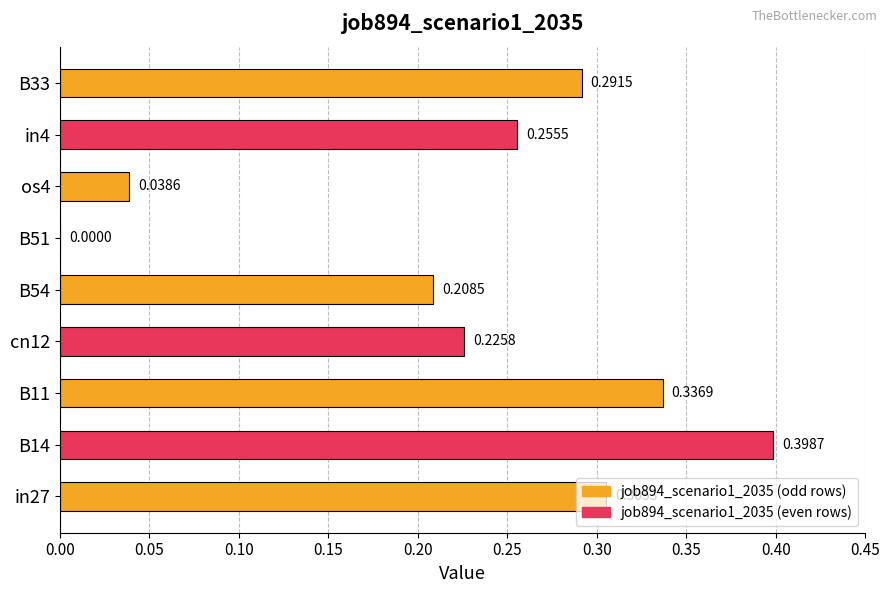

Which has a higher value, B54 or in27?

in27